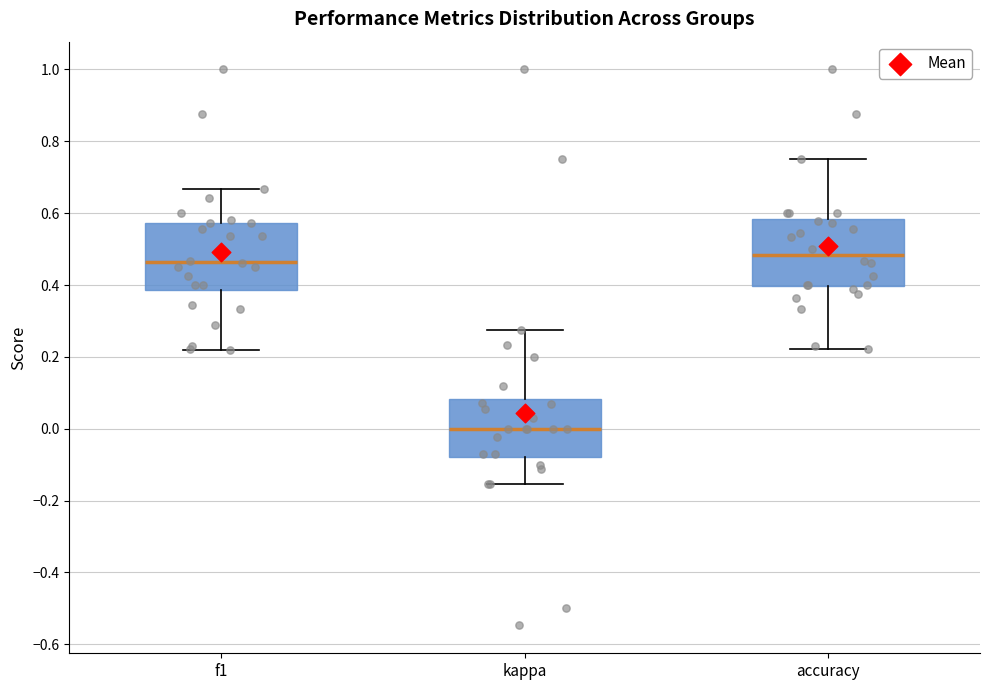

Reading left to right, transcribe this box plot: for each box, give where its median line is, the range the box spans, and where its two whiskers end, as read against the y-axis. The values are not printed on the chart, so give them approximately, as read against the axis.

f1: median 0.46, box 0.38 to 0.58, whiskers 0.22 to 0.66
kappa: median 0.00, box -0.08 to 0.08, whiskers -0.16 to 0.28
accuracy: median 0.48, box 0.40 to 0.58, whiskers 0.22 to 0.76